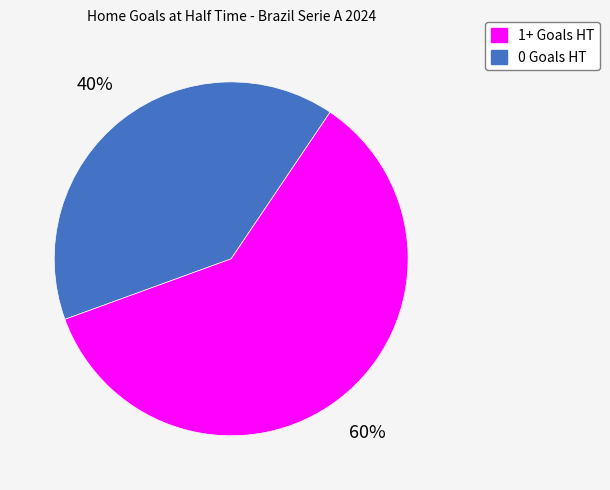

To the nearest percent, what is the difference between the largest and smallest slice percentages?

20%